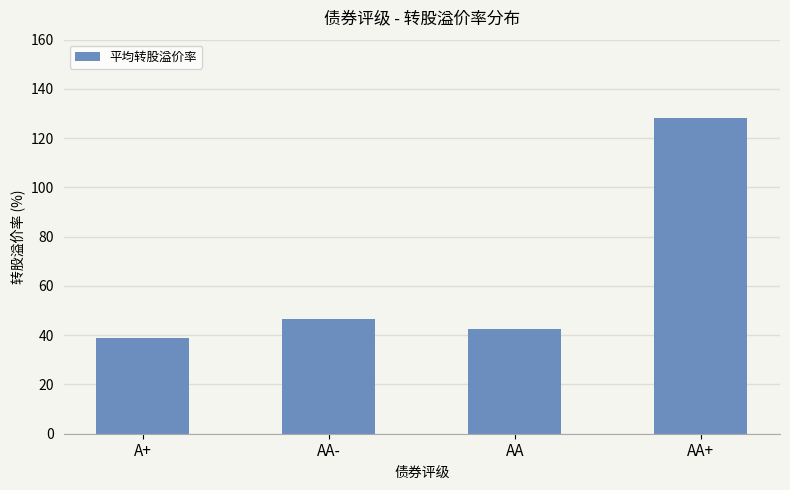

What is the ratio of the value at AA to the value at AA-?

0.9